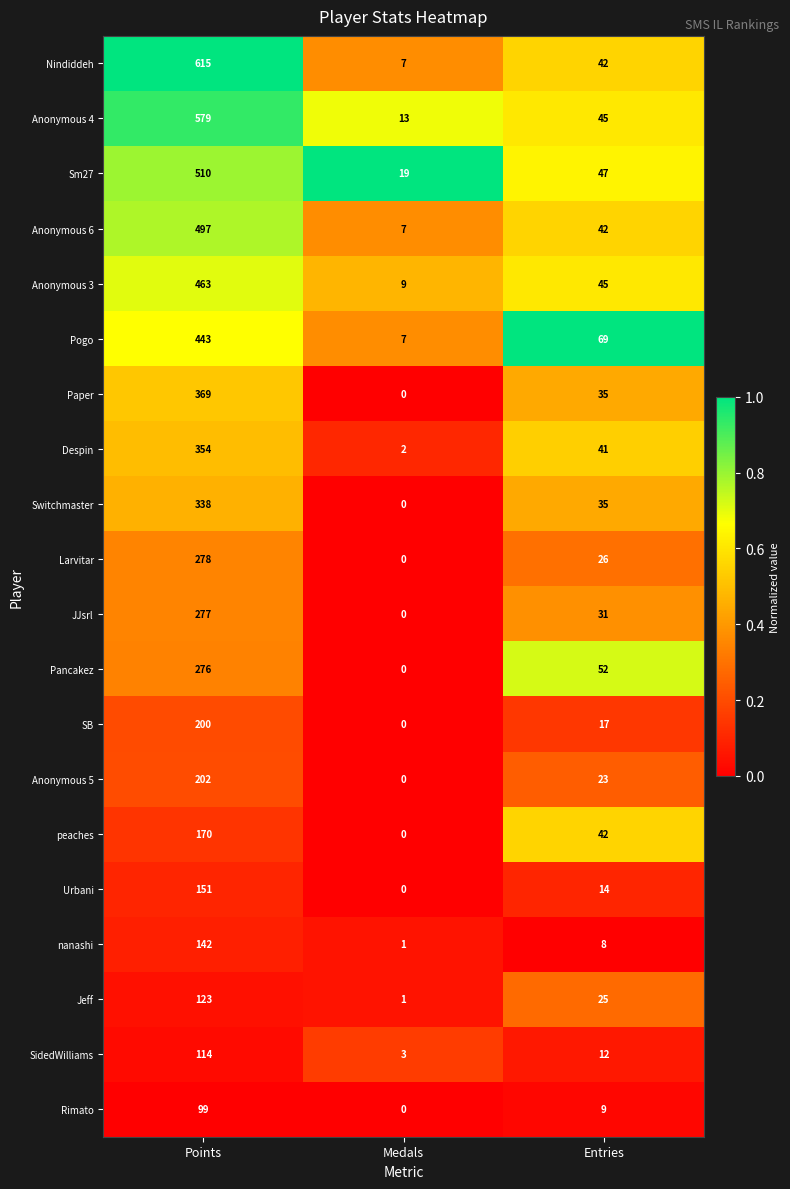

At which label does Jeff reach its minimum?

Medals